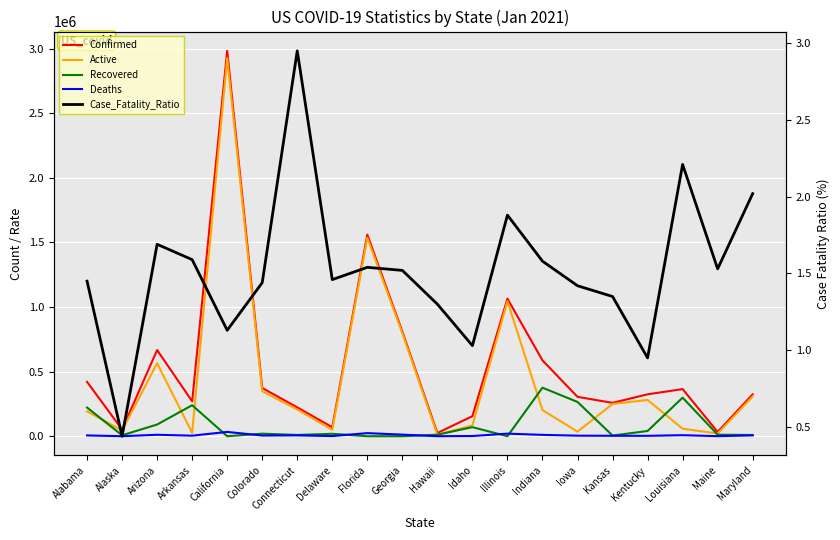

What is the value of the Deaths point at the 14th from the left?

10534.0